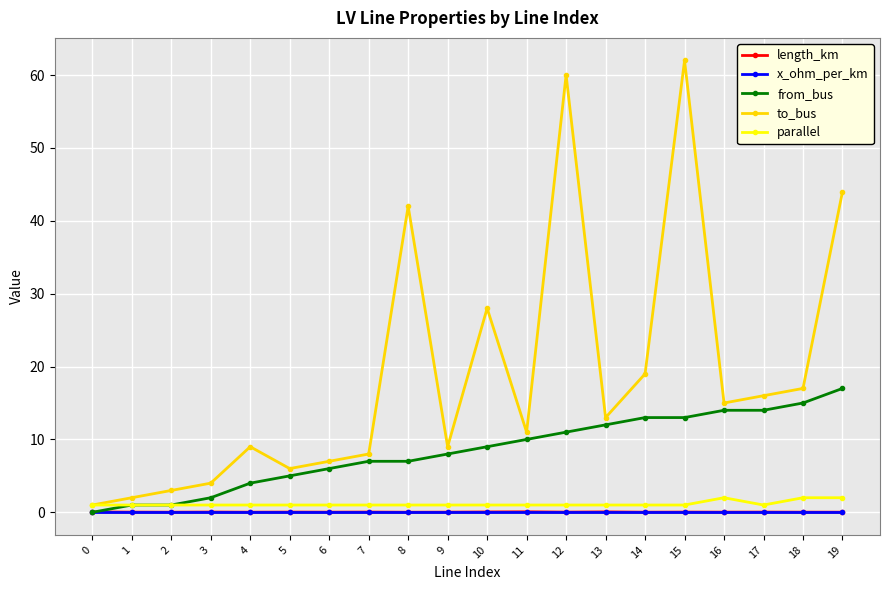

What is the value of the parallel point at the 15th from the left?

1.0